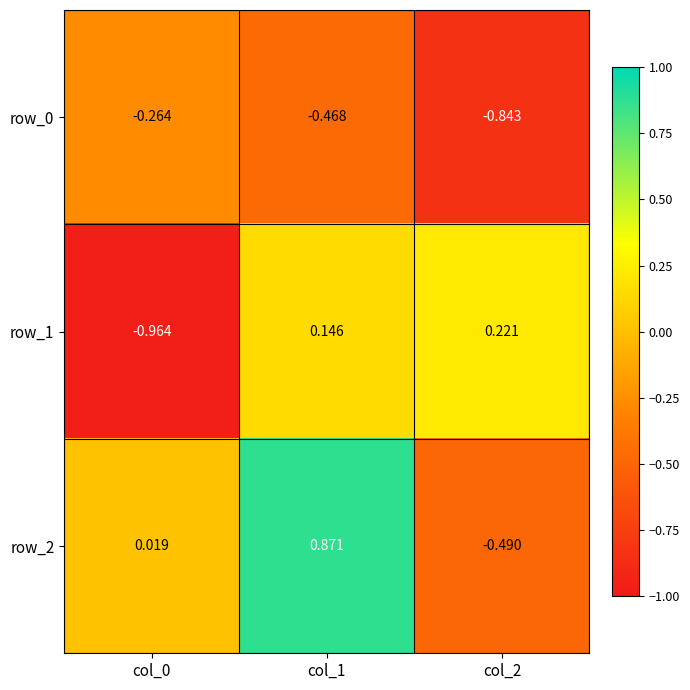

What is the sum of all row_0 values?

-1.6